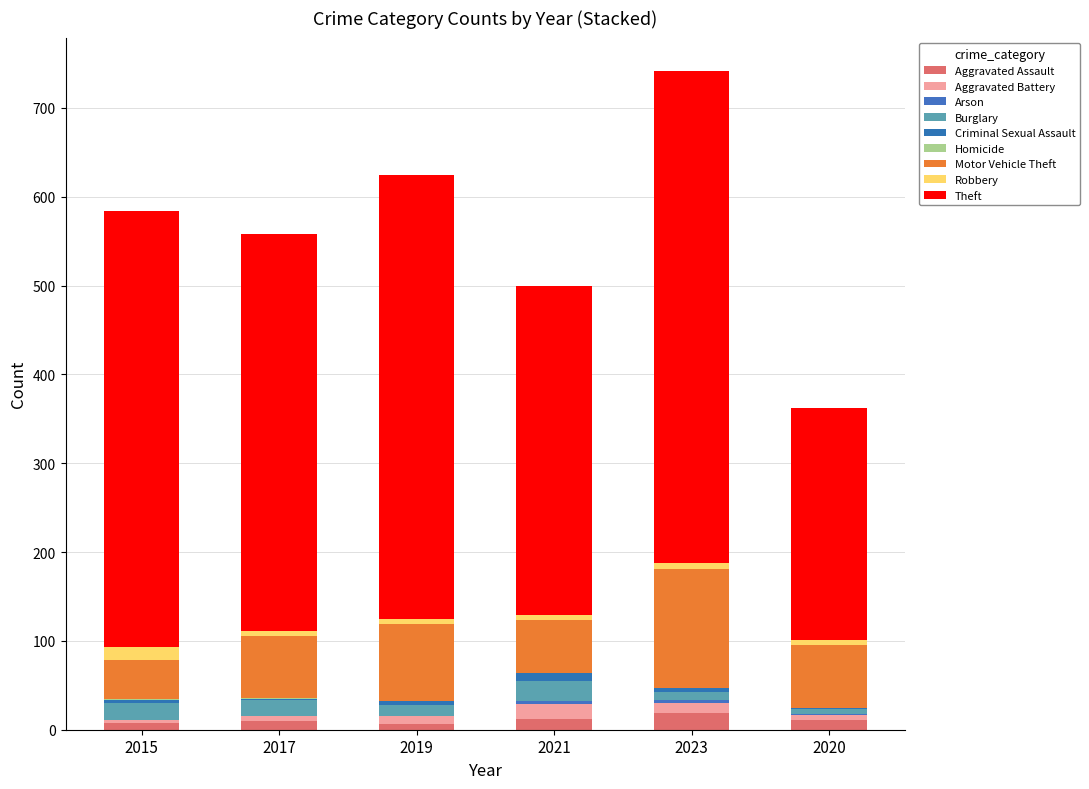

How many series are shown in this chart?

9